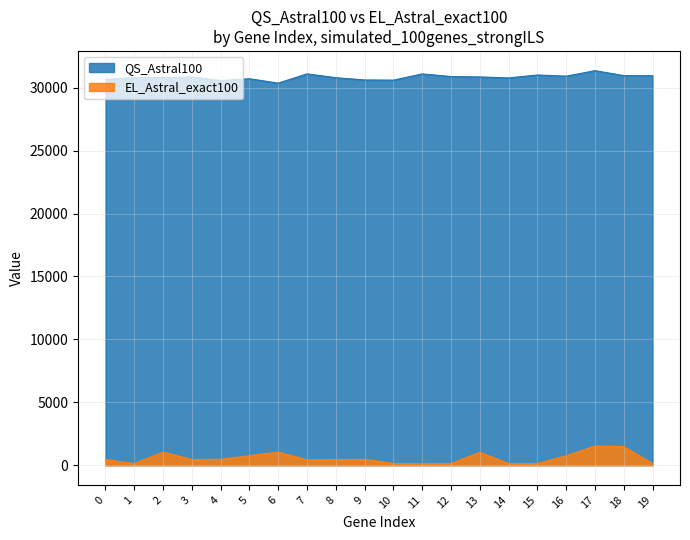

What is the spread (max minus min) of values at 6?

29333